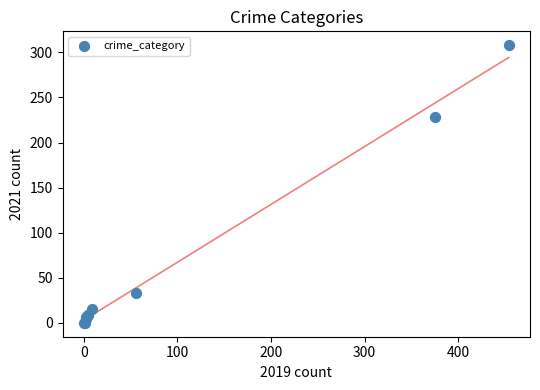

What Y value in the scatter plot is closest to 154?

228